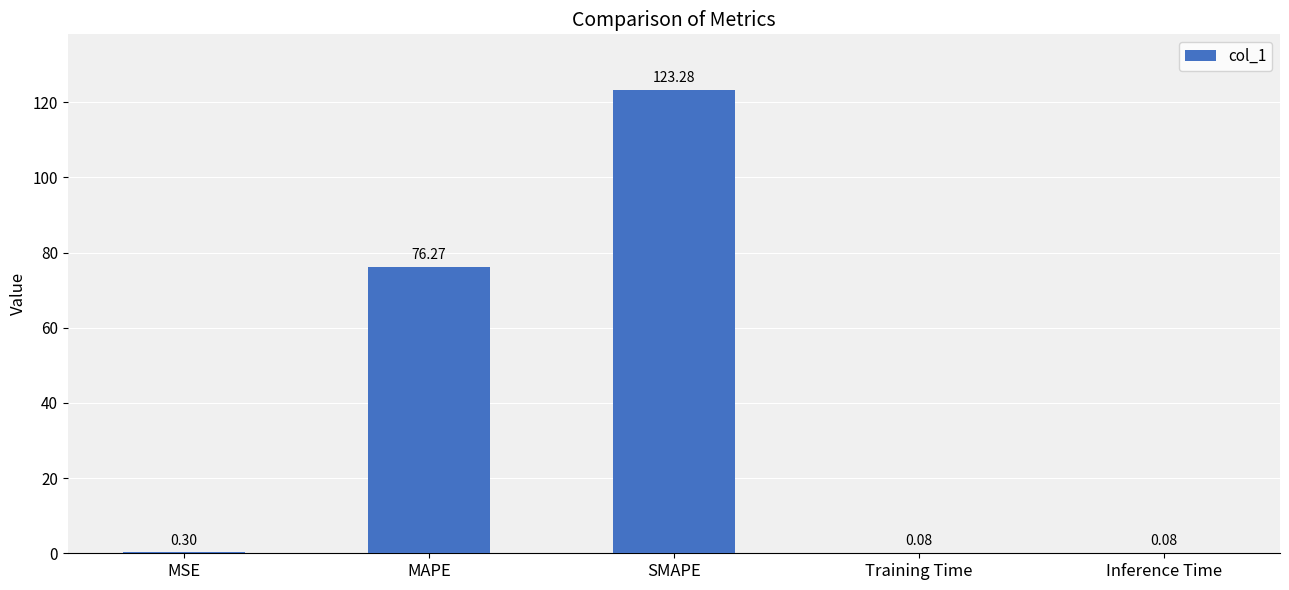

True or false: the data shows 0.3 at MSE.

True